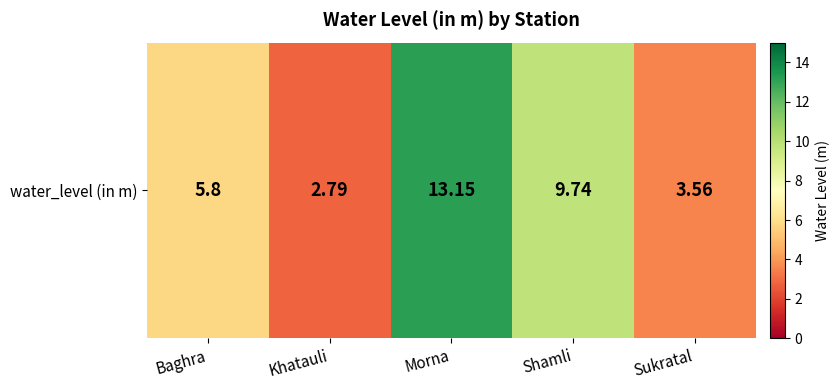

True or false: the data shows 4.9 at Sukratal.

False